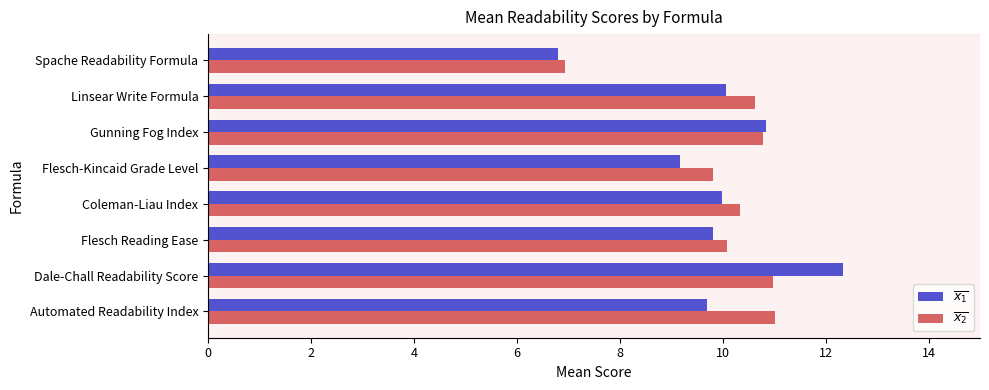

What is the difference between the maximum and second lowest values in the $\overline{x_1}$ series?

3.2